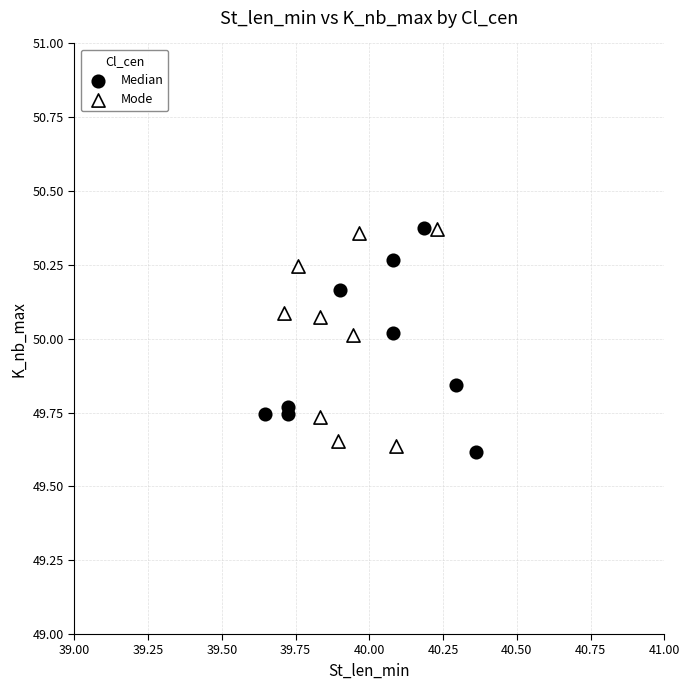

What are all the series names shown in the legend?

Median, Mode